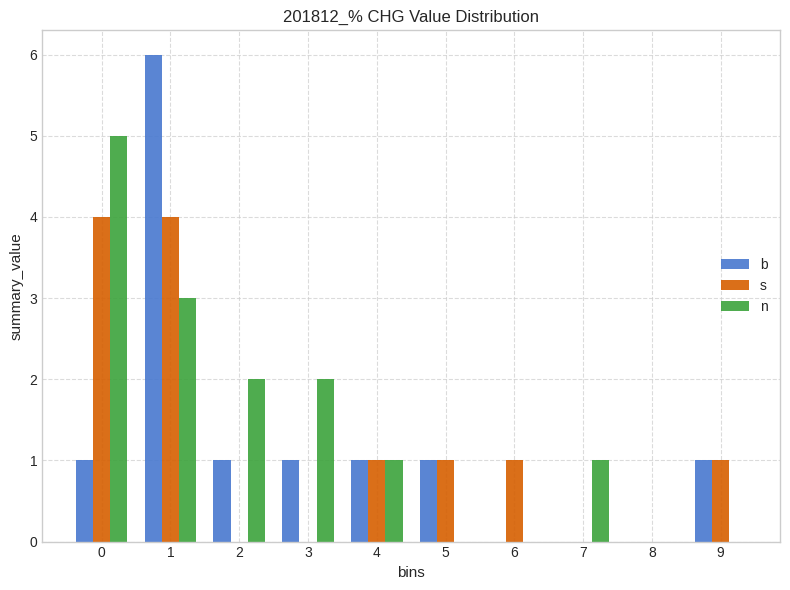

Reading left to right, what are all the values shown in this chart?

b: 0=1	1=6	2=1	3=1	4=1	5=1	6=0	7=0	8=0	9=1
s: 0=4	1=4	2=0	3=0	4=1	5=1	6=1	7=0	8=0	9=1
n: 0=5	1=3	2=2	3=2	4=1	5=0	6=0	7=1	8=0	9=0